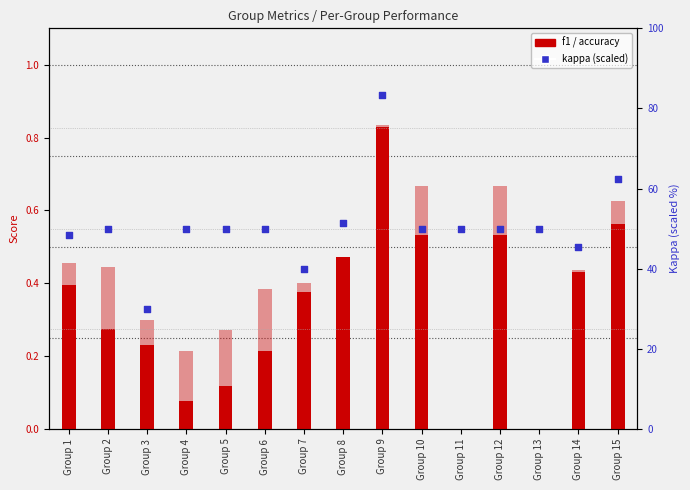

At which category is the sum across all series the highest?

Group 9